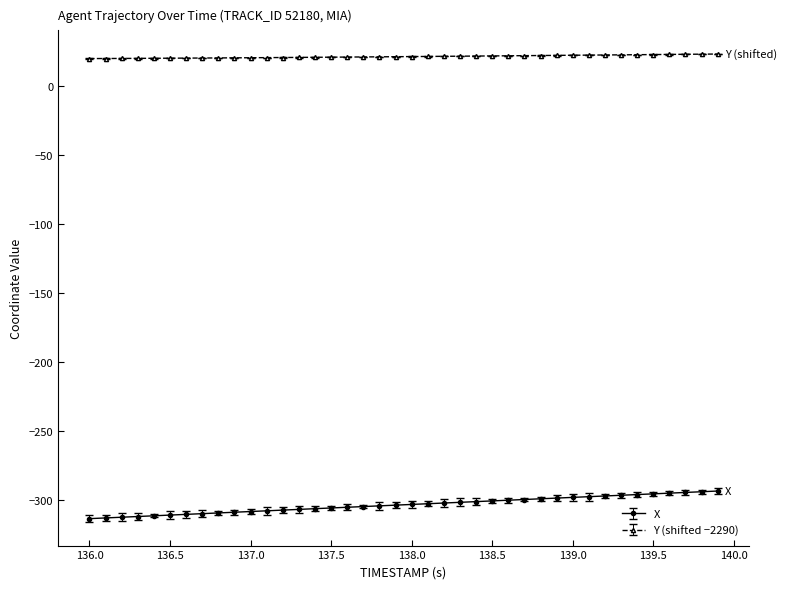

What is the greatest value displayed?

23.5